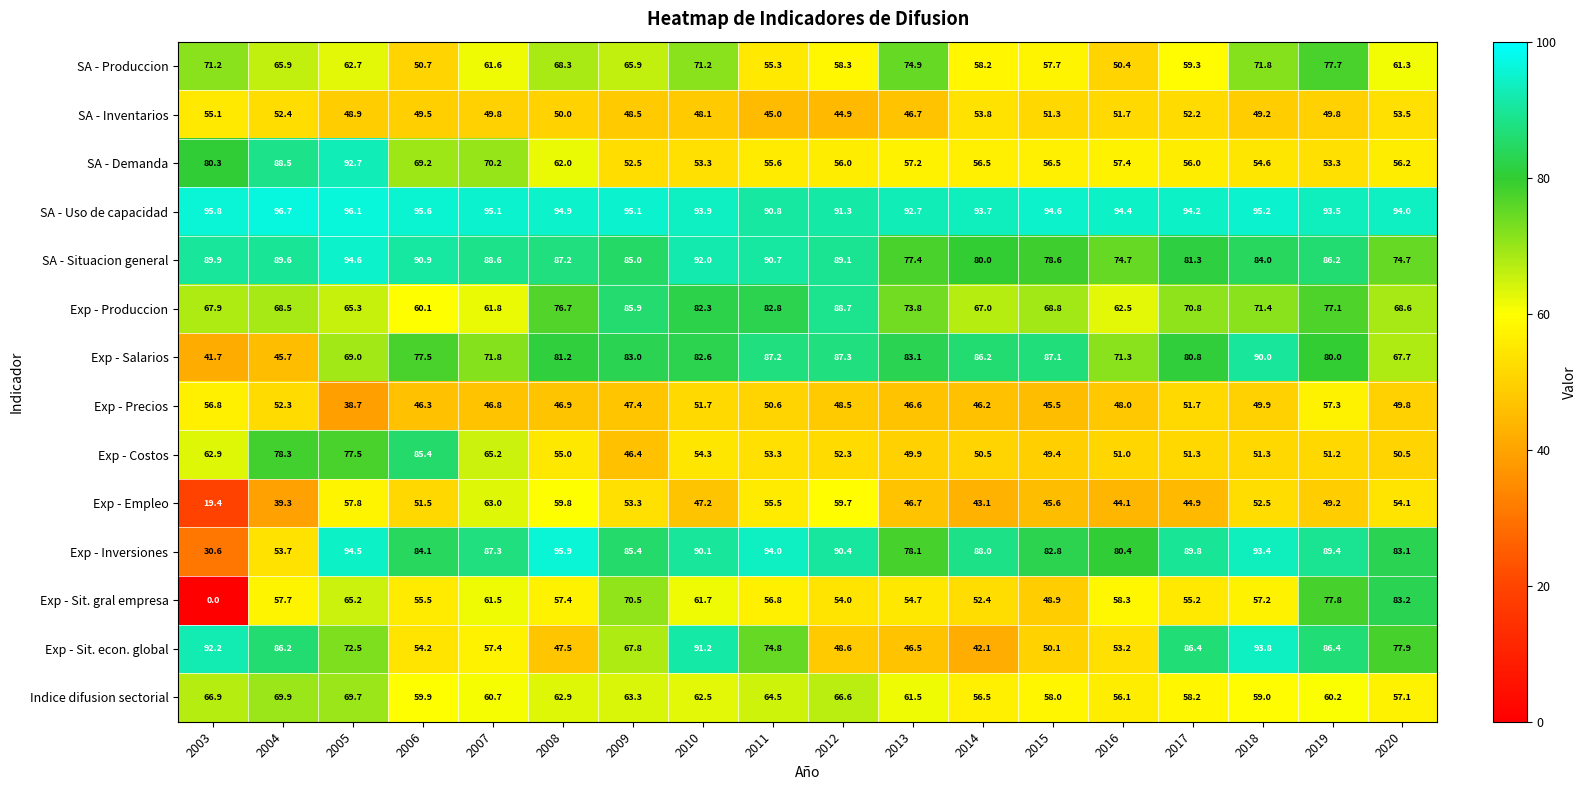

At which label is SA - Uso de capacidad closest to 93?

2013